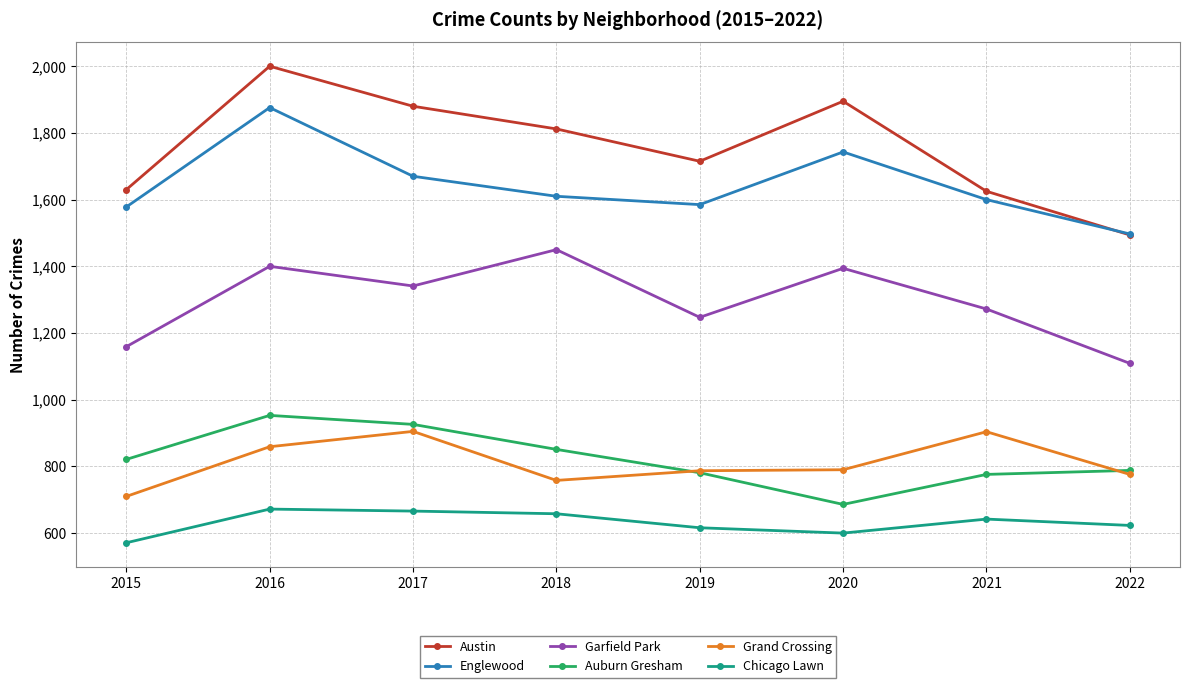

What is the sum of all Chicago Lawn values?

5048